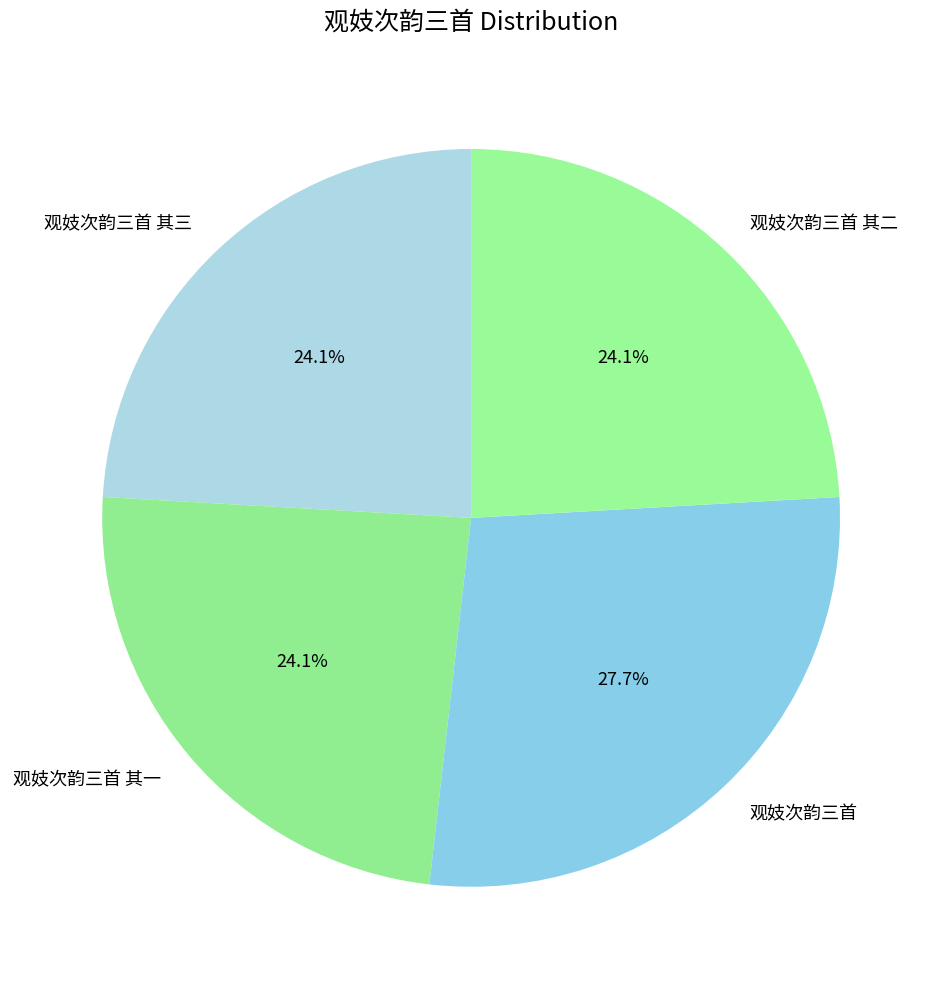

Is 观妓次韵三首 其三 the majority of the pie?

No